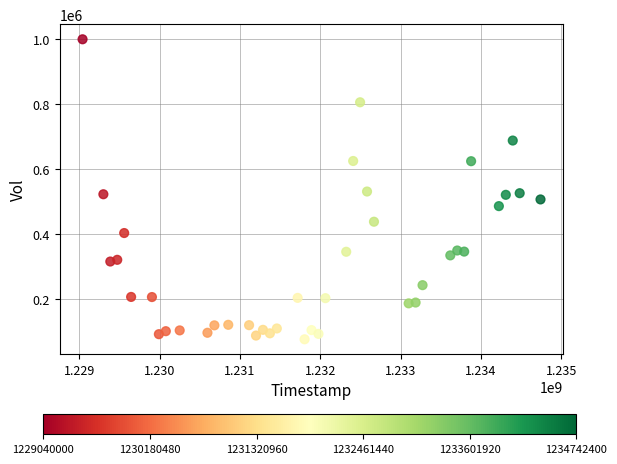

What is the range of Y values (max minus min)?

923734